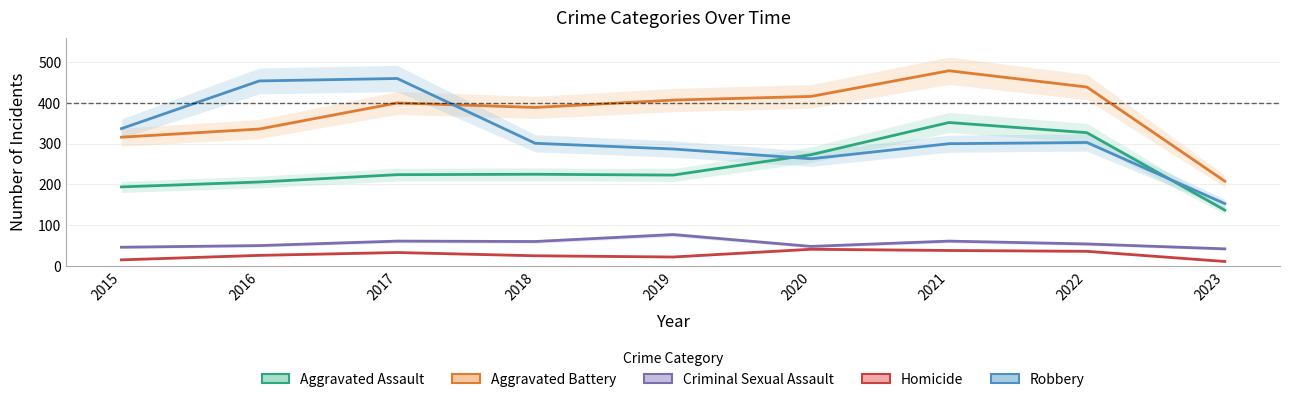

True or false: Homicide has more than 1 points higher than both neighbors.

True